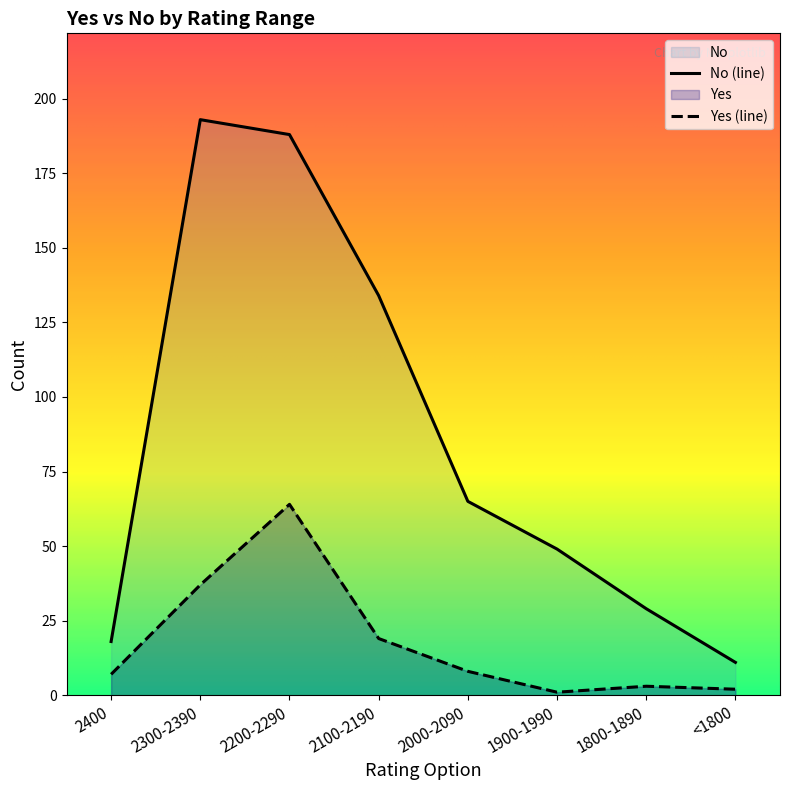

At which category does the chart reach its peak across all series?

2300-2390